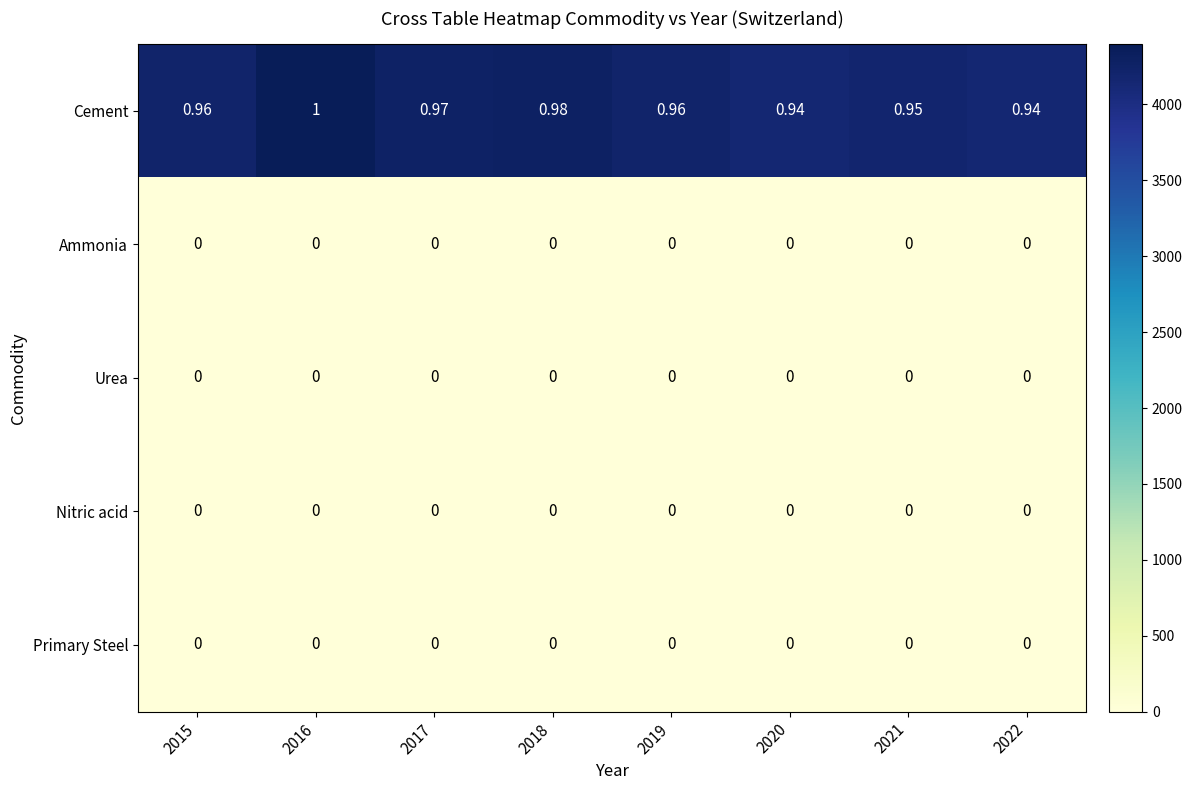

Between 2015 and 2018, which series saw the biggest shift?

Cement